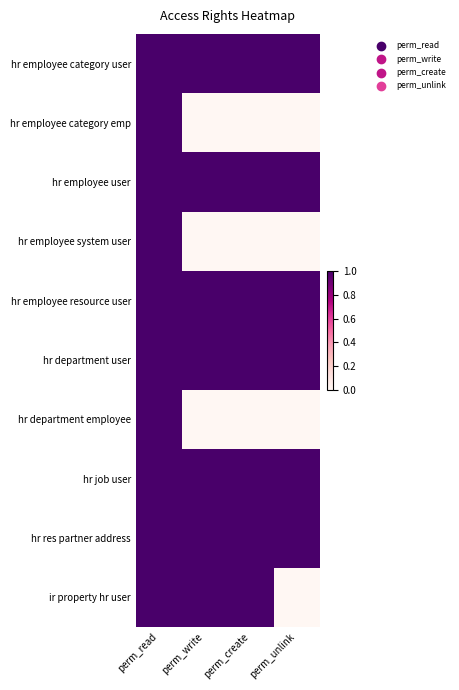

What is the total value across all series at perm_unlink?

6